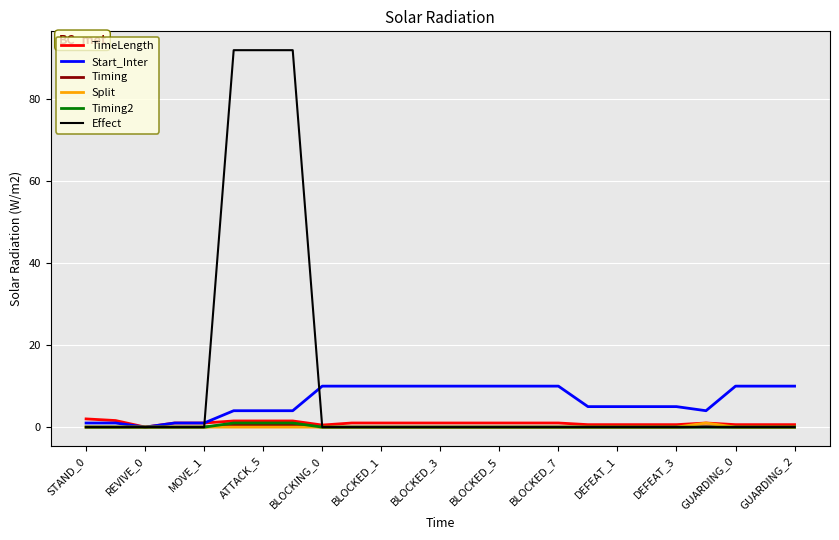

Which series has the largest range (max minus min)?

Effect